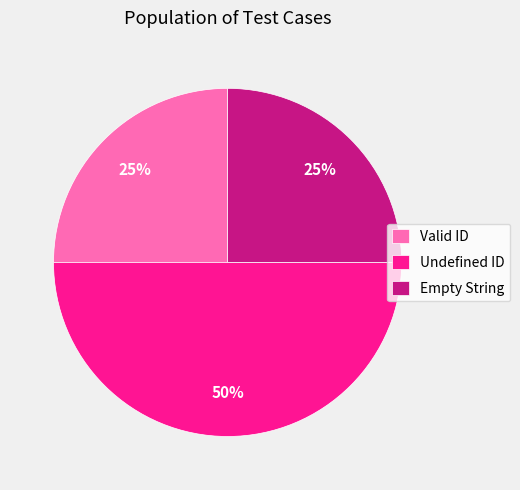

To the nearest percent, what portion does Empty String represent?

25%